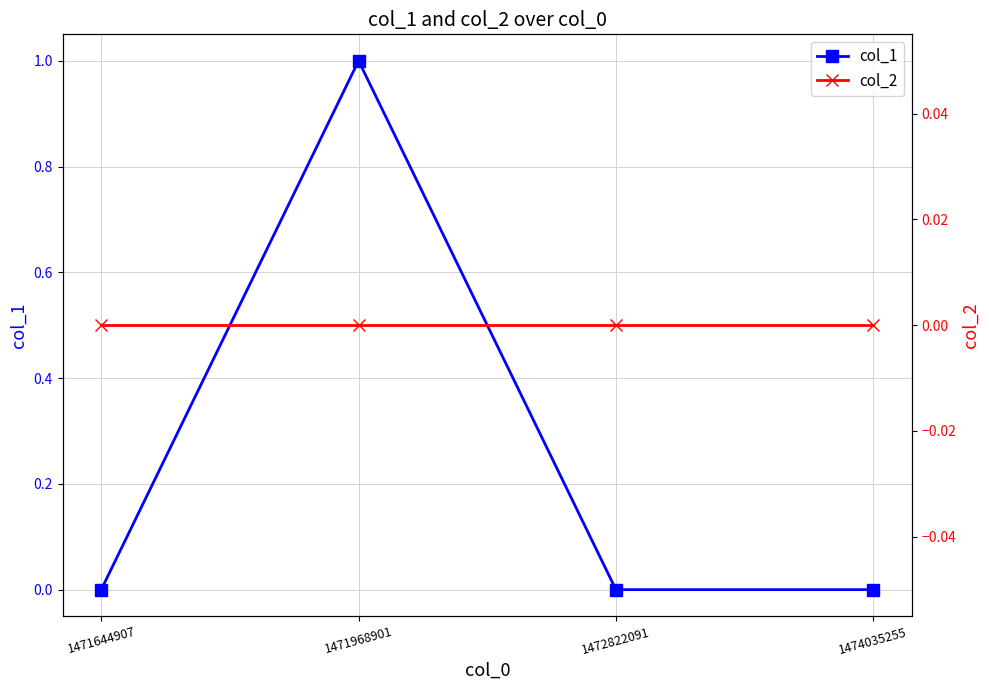

Is this an area chart (filled region under the line)?

No